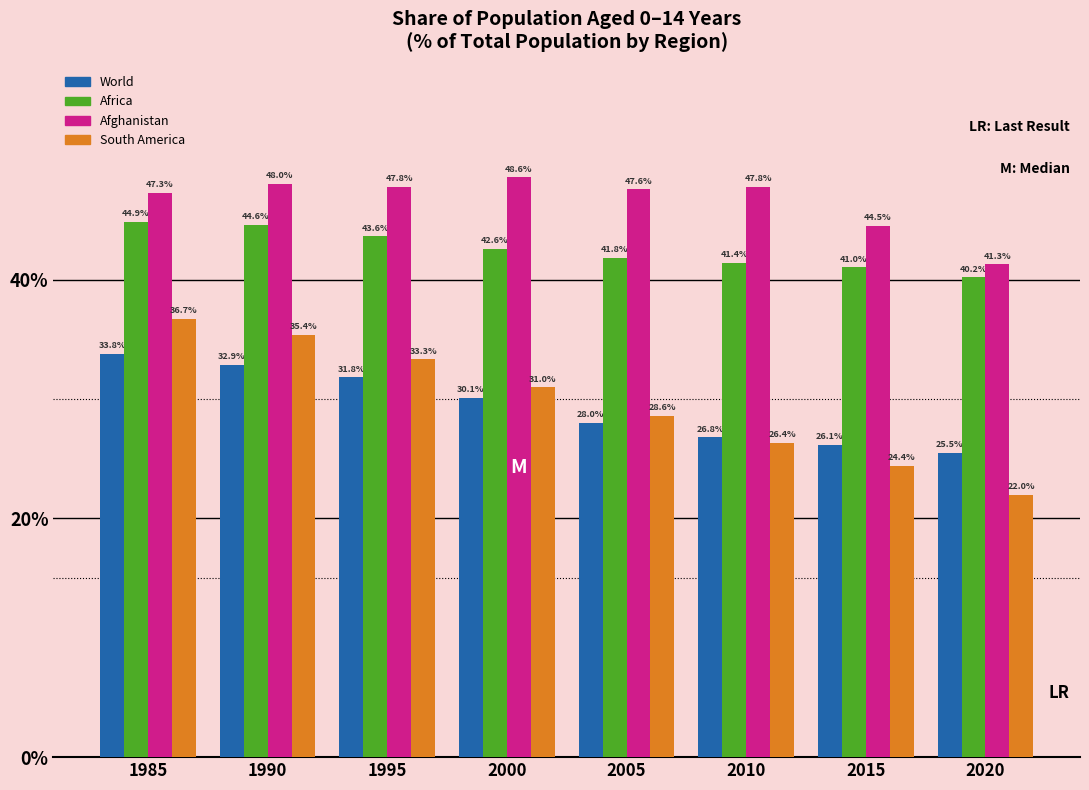

Reading left to right, extract all data points from this chart.

World: 1985=33.8	1990=32.9	1995=31.8	2000=30.1	2005=28.0	2010=26.8	2015=26.1	2020=25.5
Africa: 1985=44.9	1990=44.6	1995=43.6	2000=42.6	2005=41.8	2010=41.4	2015=41.0	2020=40.2
Afghanistan: 1985=47.3	1990=48.0	1995=47.8	2000=48.6	2005=47.6	2010=47.8	2015=44.5	2020=41.3
South America: 1985=36.7	1990=35.4	1995=33.3	2000=31.0	2005=28.6	2010=26.4	2015=24.4	2020=22.0